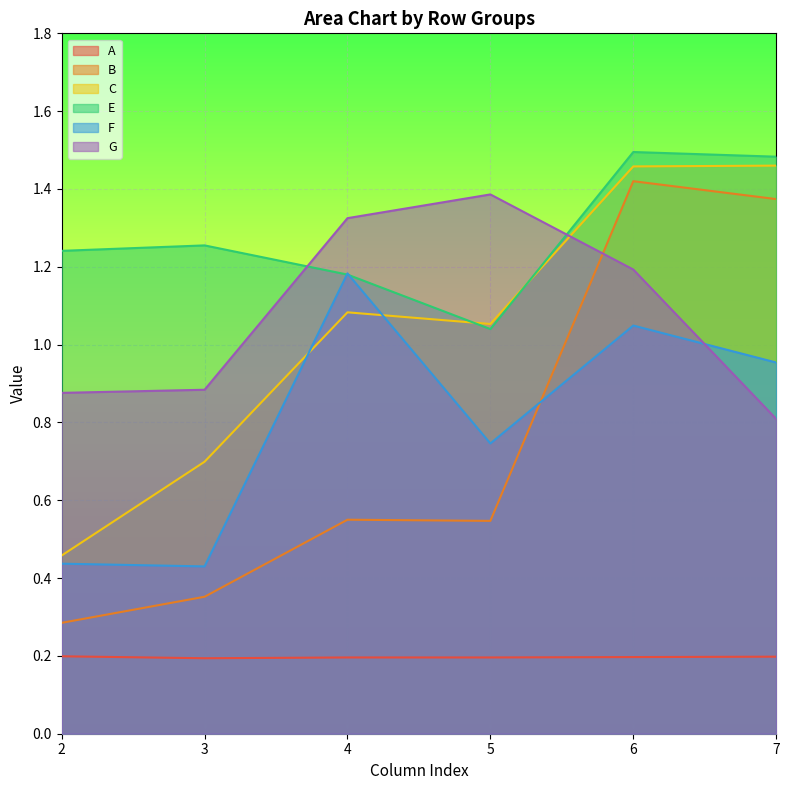

Does the chart display data point markers on the line(s)?

No